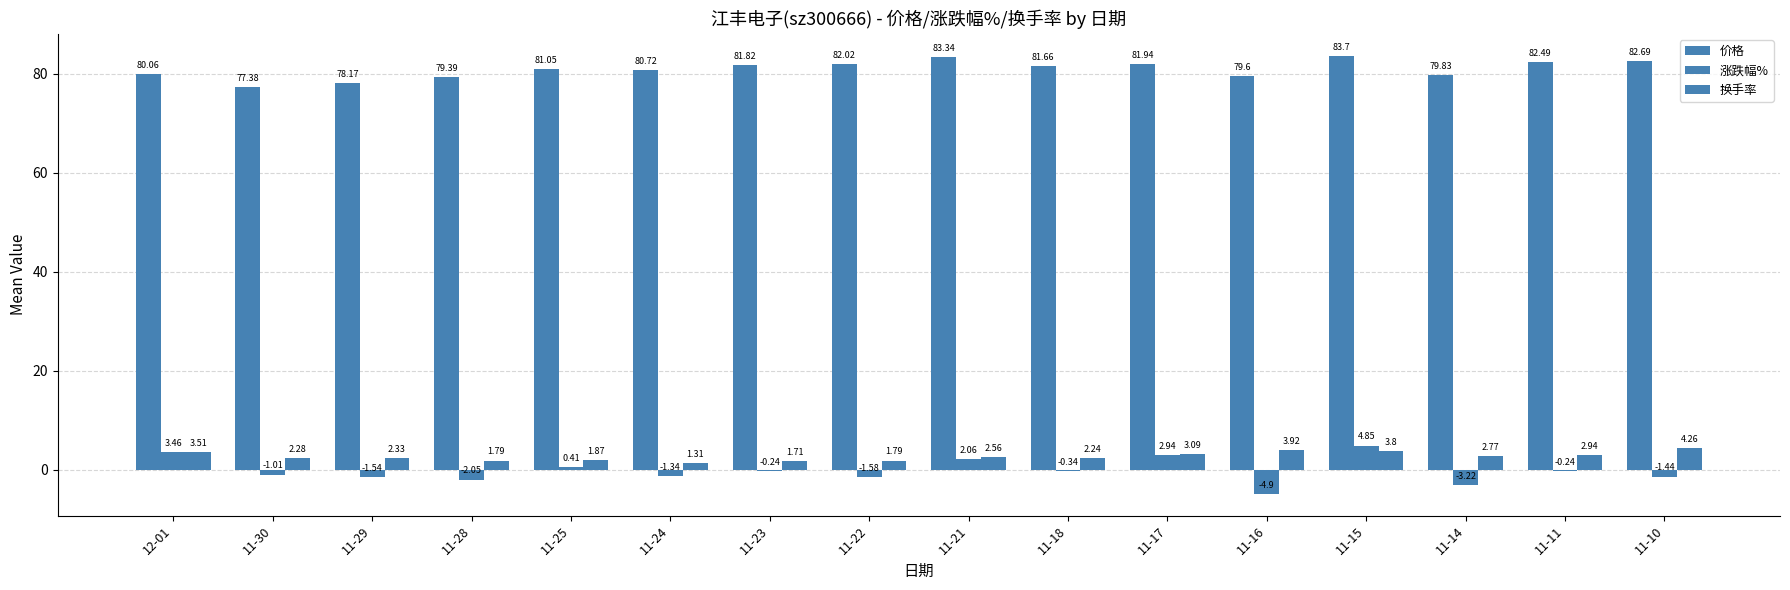

What is the label of the 14th bar from the left?

11-14